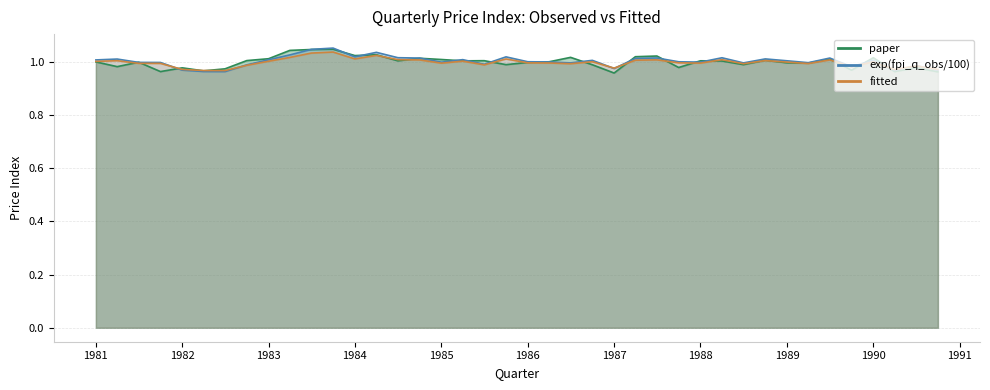

Does the chart have visible grid lines?

Yes